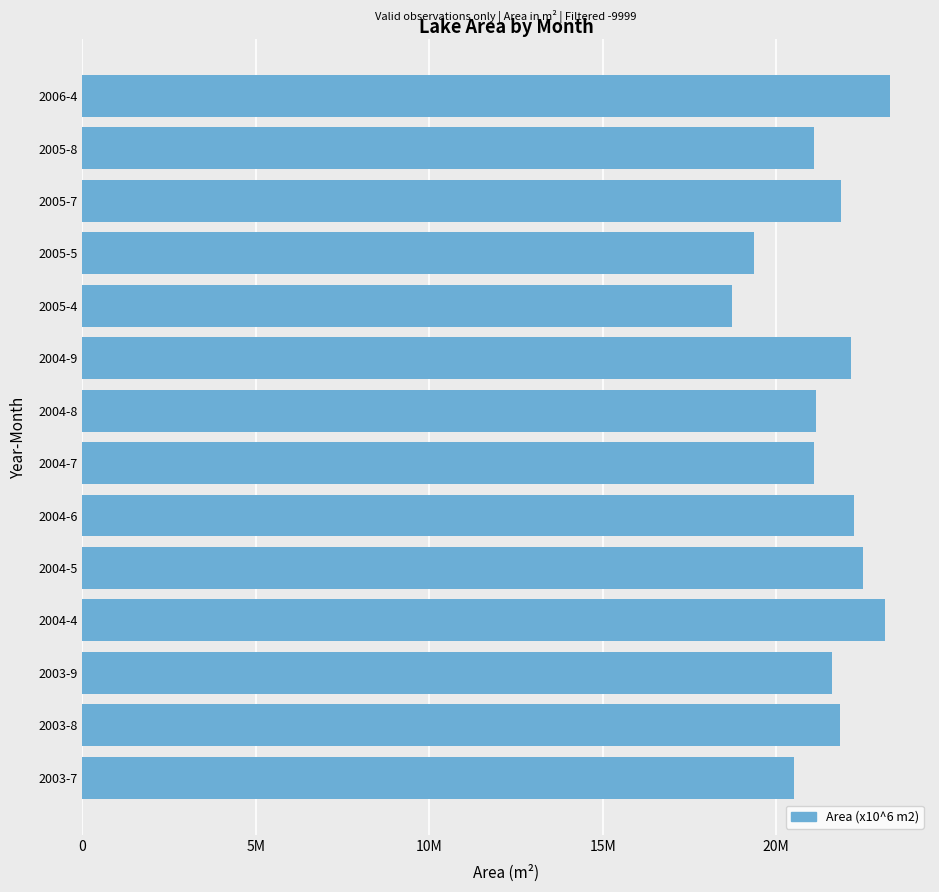

What is the maximum value shown in the chart?

23271300